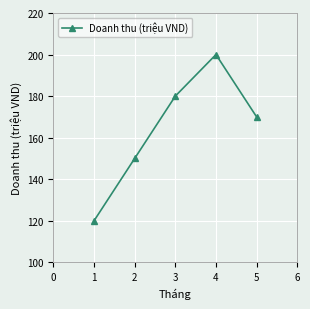

How many categories are shown in the chart?

5